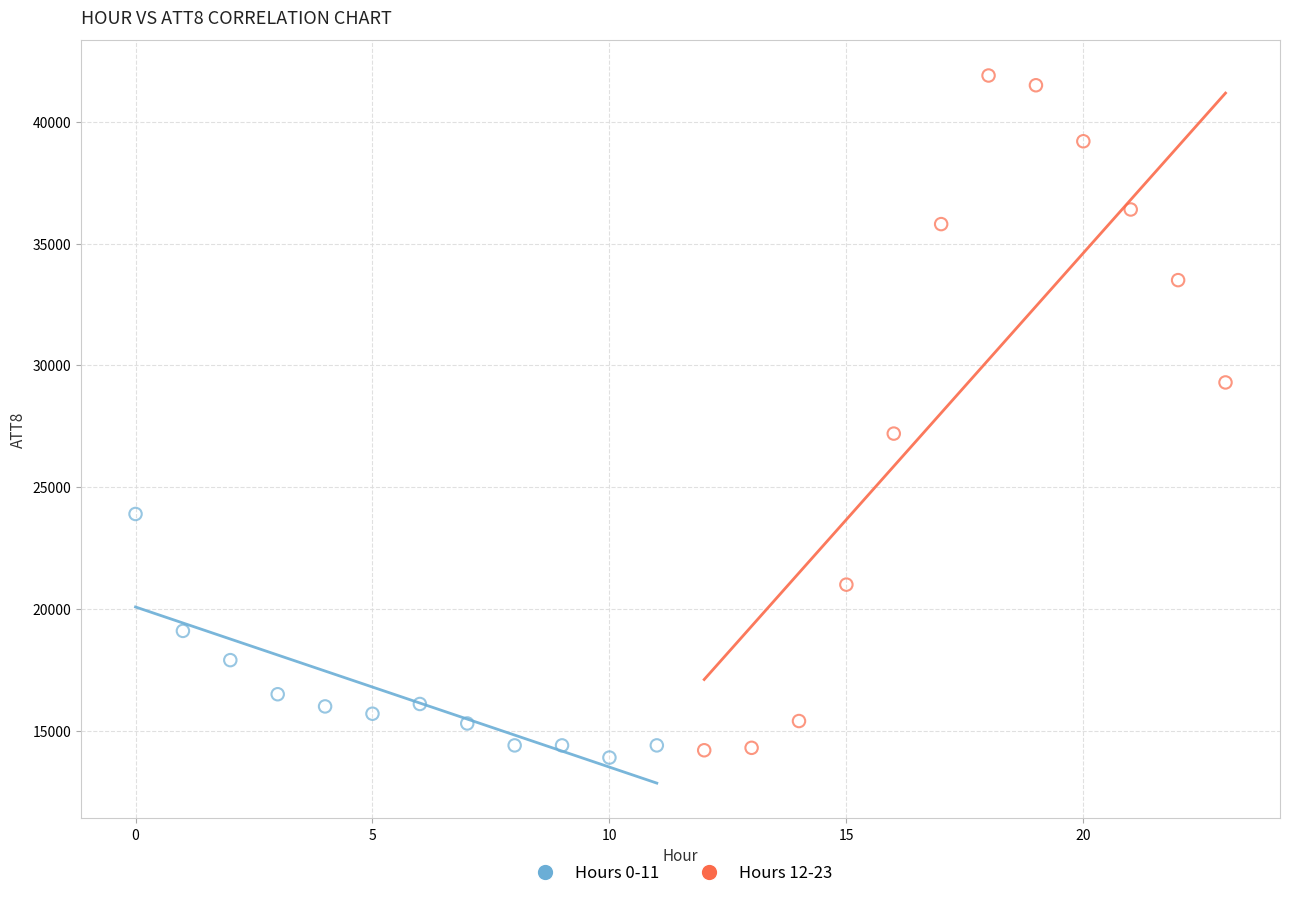

Which series has the widest spread of Y values?

Hours 12-23